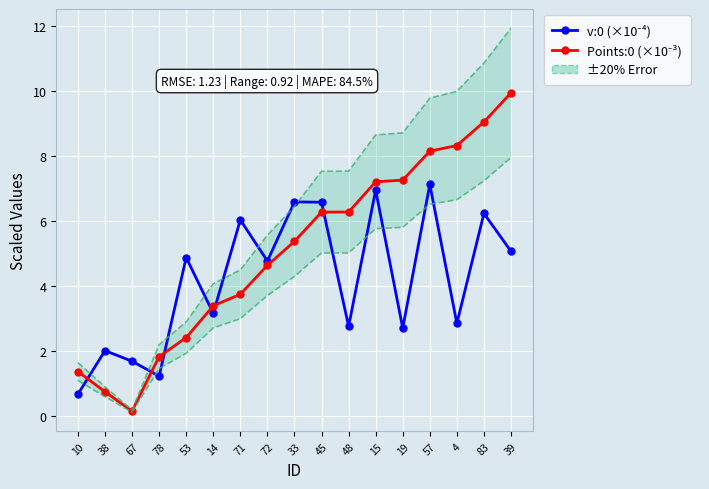

At 4, list the series in order from smallest to largest.

v:0 (×10⁻⁴), Points:0 (×10⁻³)